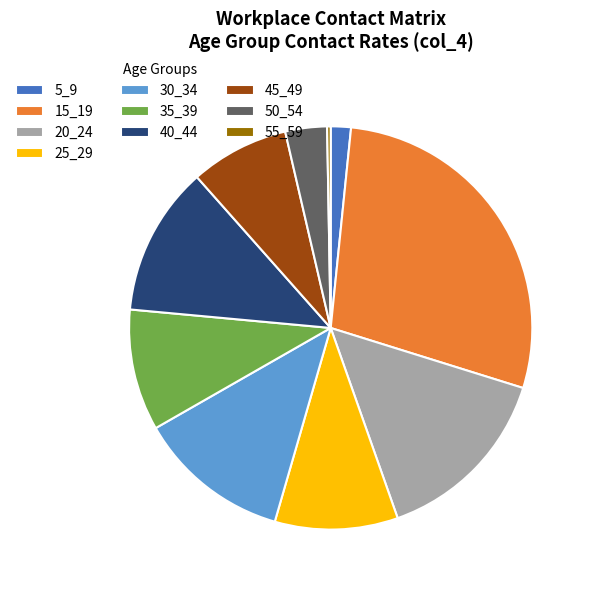

Is the sum of 50_54 and 20_24 greater than half?

No